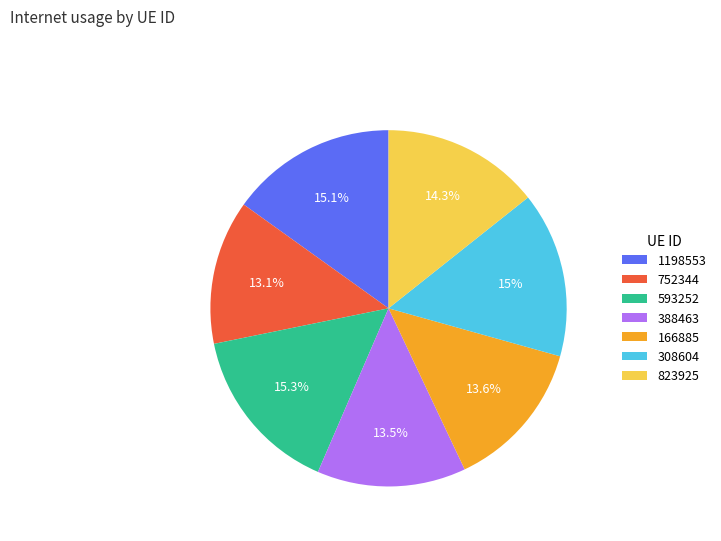

What is the total percentage of 1198553 and 166885?

28.7%